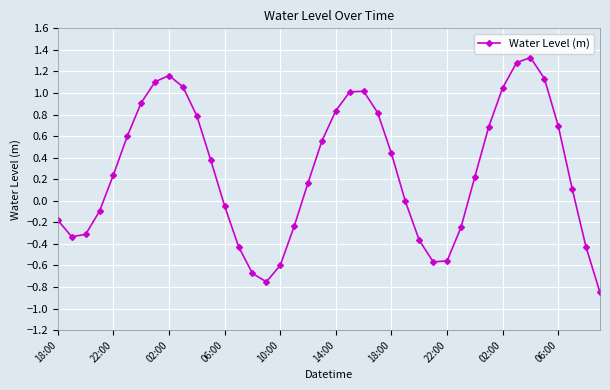

What is the value of the 4th point from the left?

-0.1